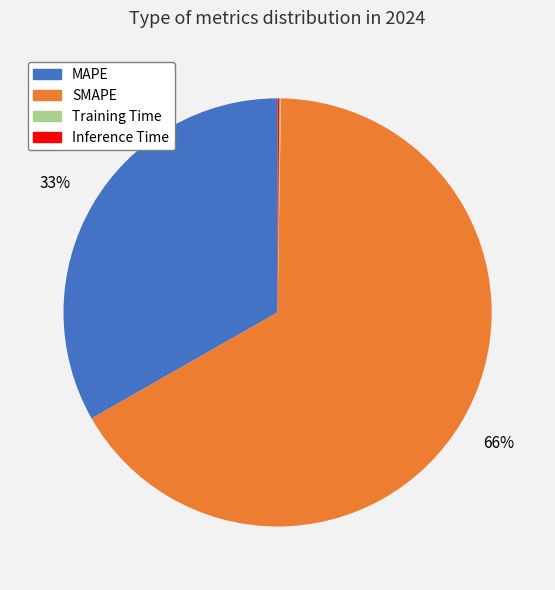

To the nearest percent, what is the combined percentage of SMAPE and MAPE?

100%